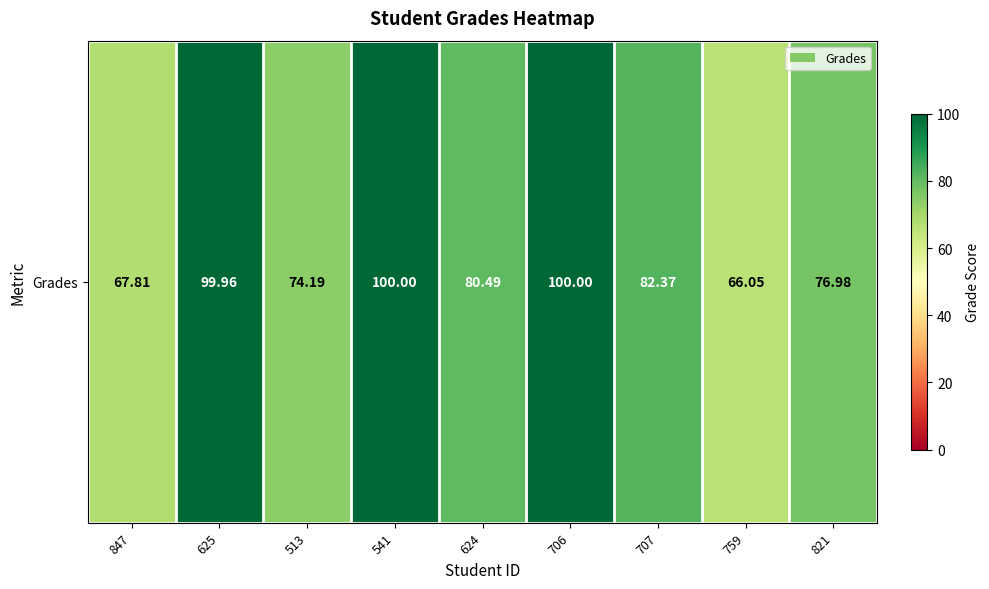

At which category does the chart reach its peak across all series?

541